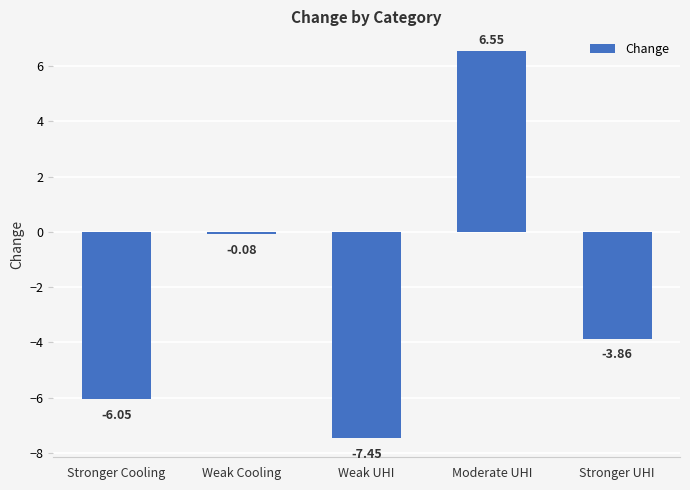

Where does the data first go above -3?

Weak Cooling